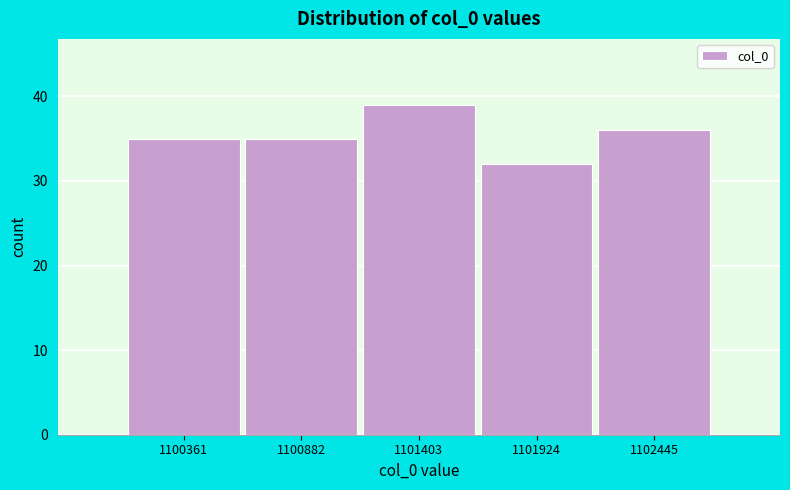

Reading left to right, list every bar in this chart as the range it spans on the x-axis followed by its height. Neither the bar edges nor the heights are printed on the chart, so give them approximately, as read against the axes.

1100100 to 1100600: 35
1100600 to 1101100: 35
1101100 to 1101700: 39
1101700 to 1102200: 32
1102200 to 1102700: 36